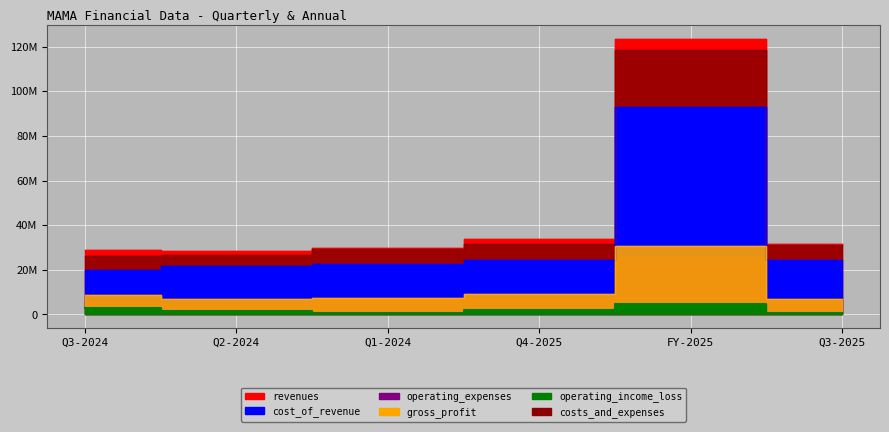

At how many categories does at least one series exceed 72932587?

1